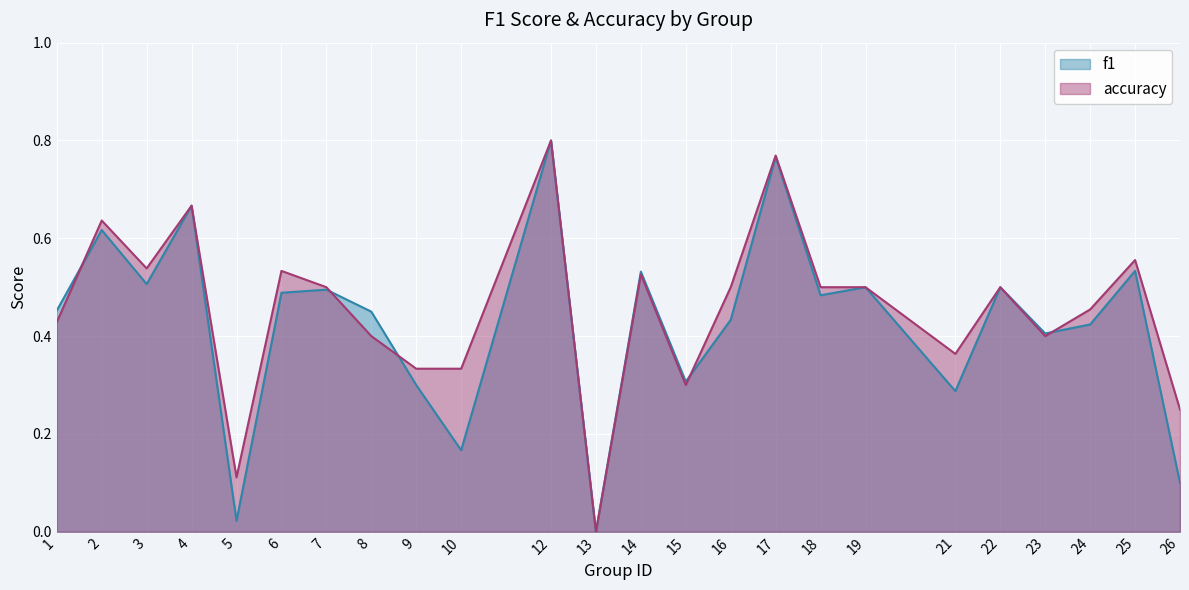

What is the sum of all f1 values?

10.2